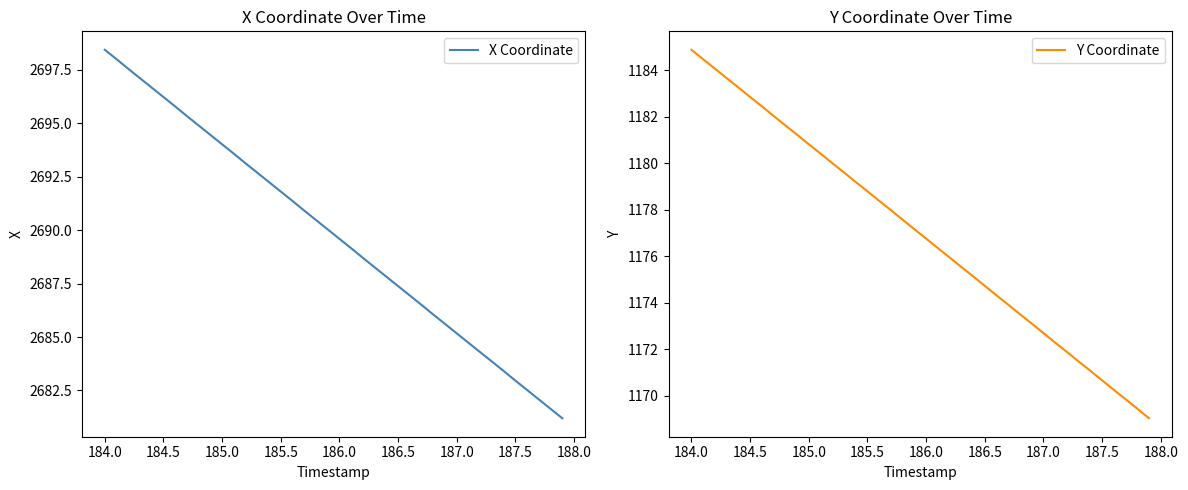

What is the value of the Y Coordinate point at the 7th from the left?

1182.4